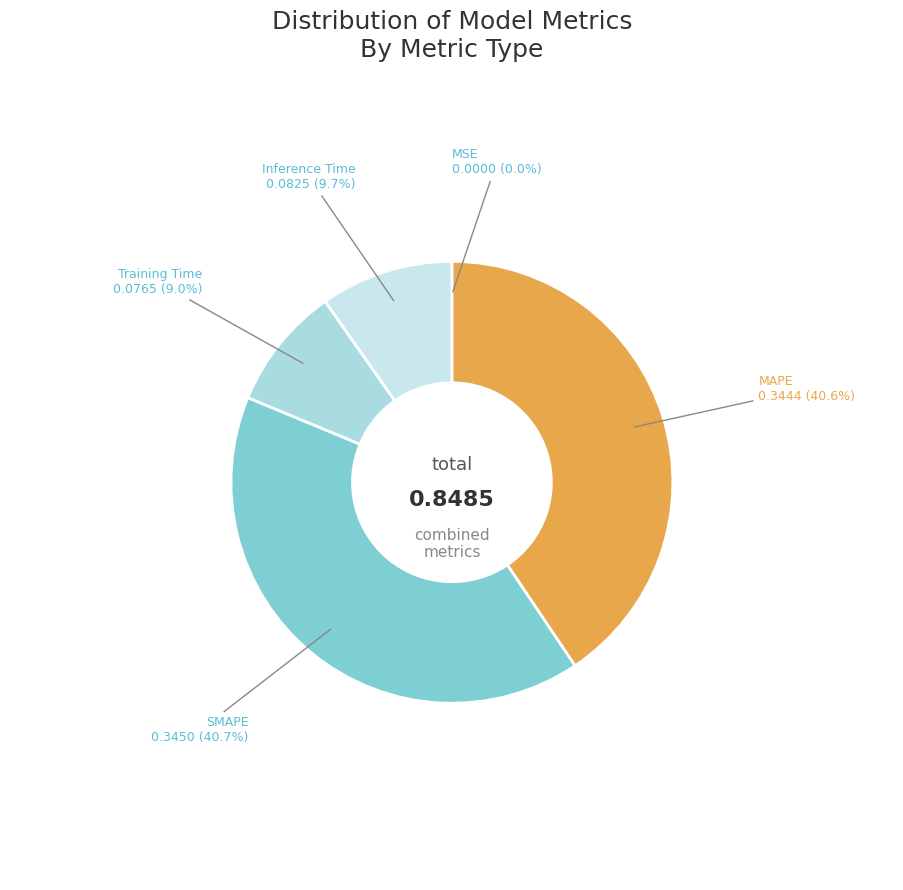

Is the sum of SMAPE and MAPE greater than half?

Yes